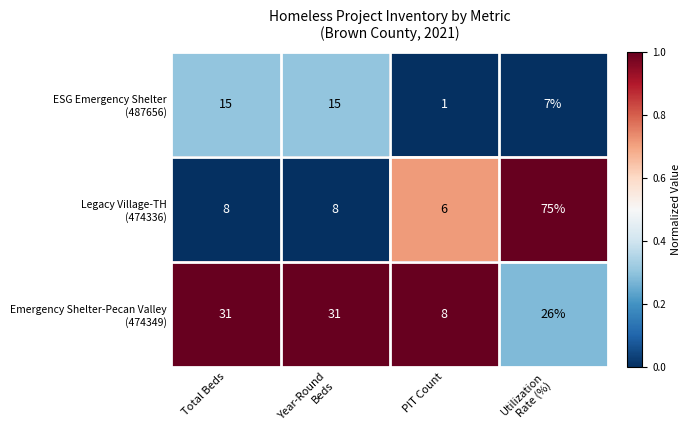

How many series are shown in this chart?

3